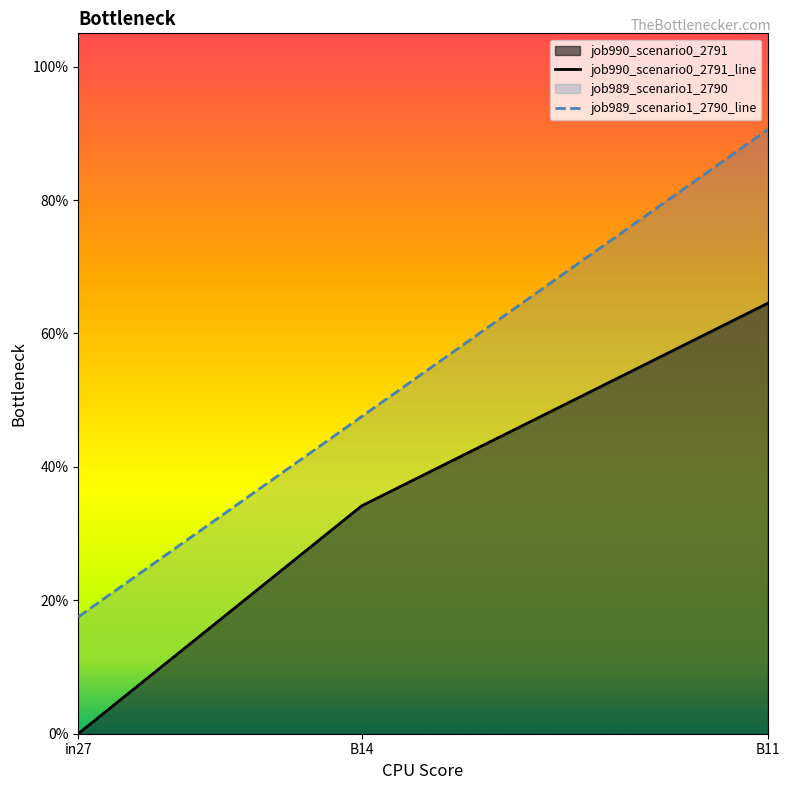

Does the chart display data point markers on the line(s)?

No